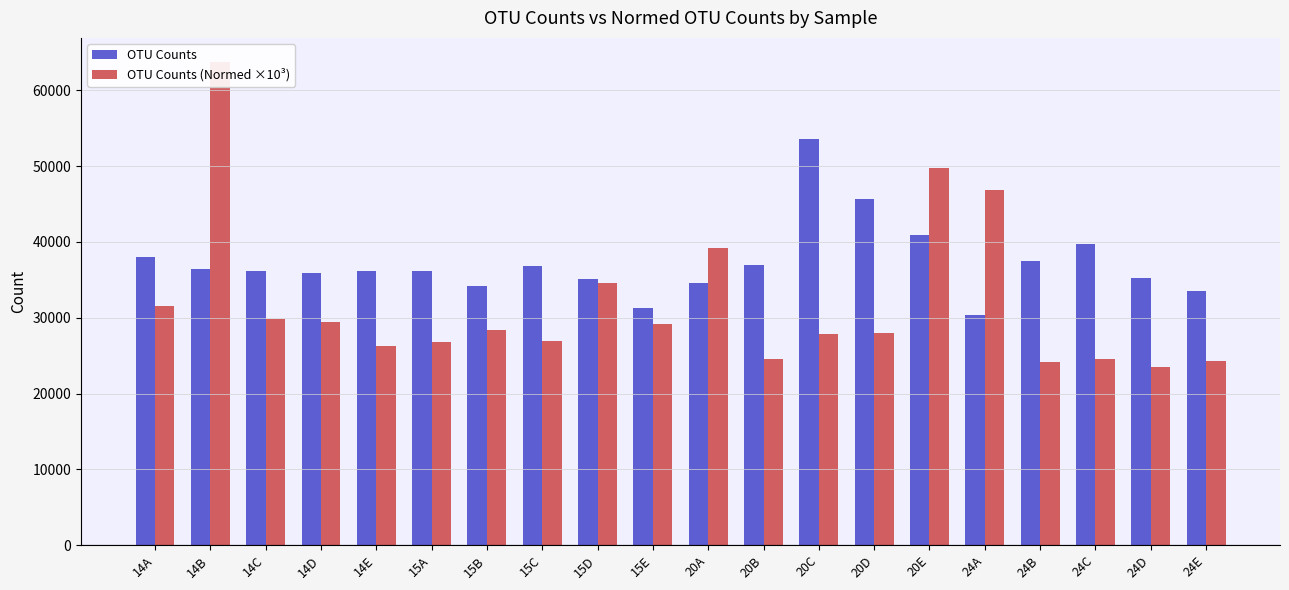

The value of OTU Counts (Normed ×10³) at 14B is 110904.2. True or false?

False